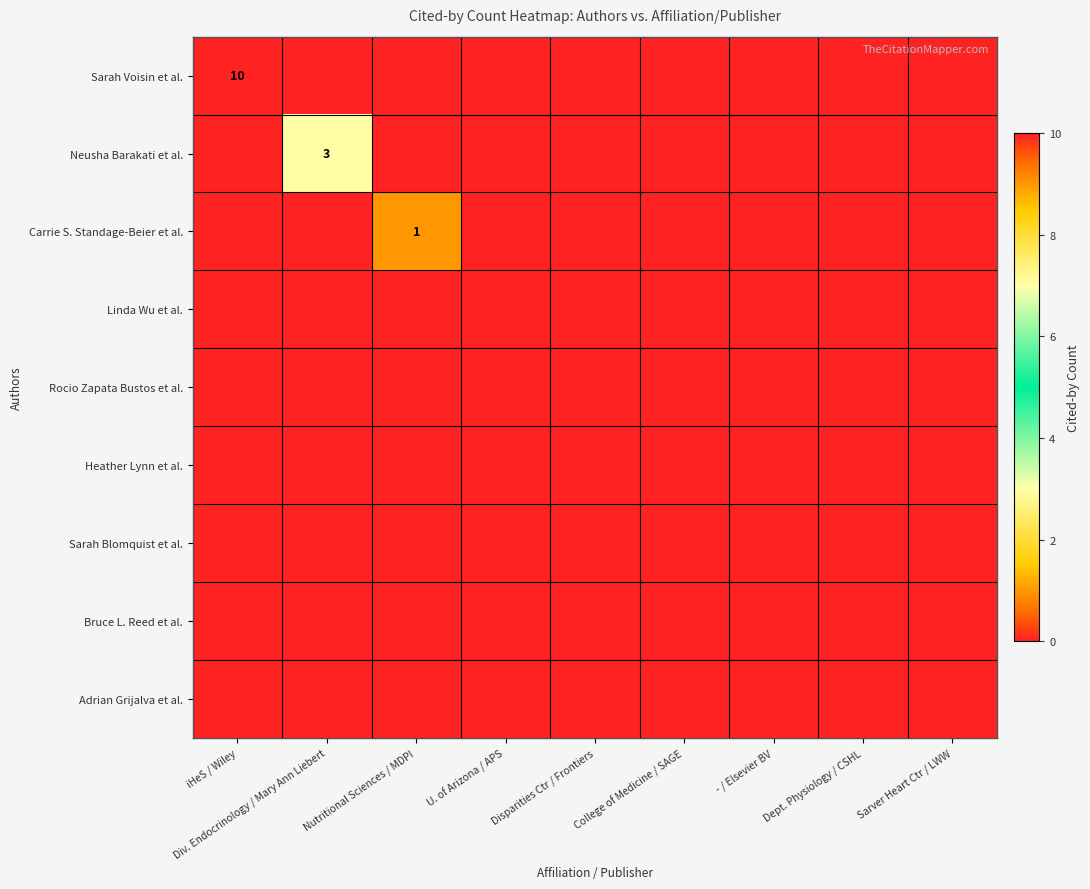

List the series in order of their peak value, lowest first.

Linda Wu et al., Rocio Zapata Bustos et al., Heather Lynn et al., Sarah Blomquist et al., Bruce L. Reed et al., Adrian Grijalva et al., Carrie S. Standage-Beier et al., Neusha Barakati et al., Sarah Voisin et al.